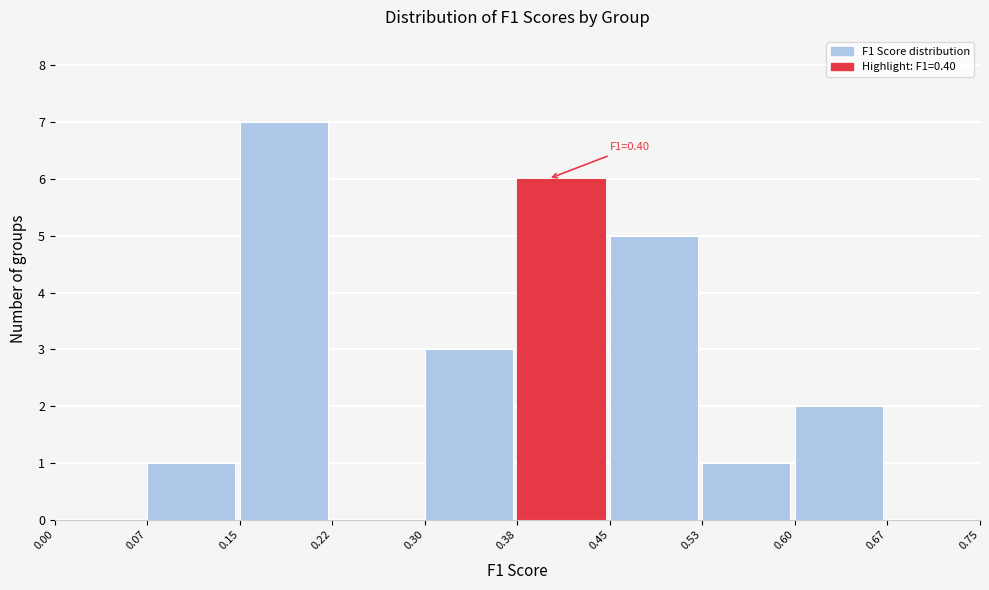

Over which range of the x-axis is the bar tallest?

0.15 to 0.22